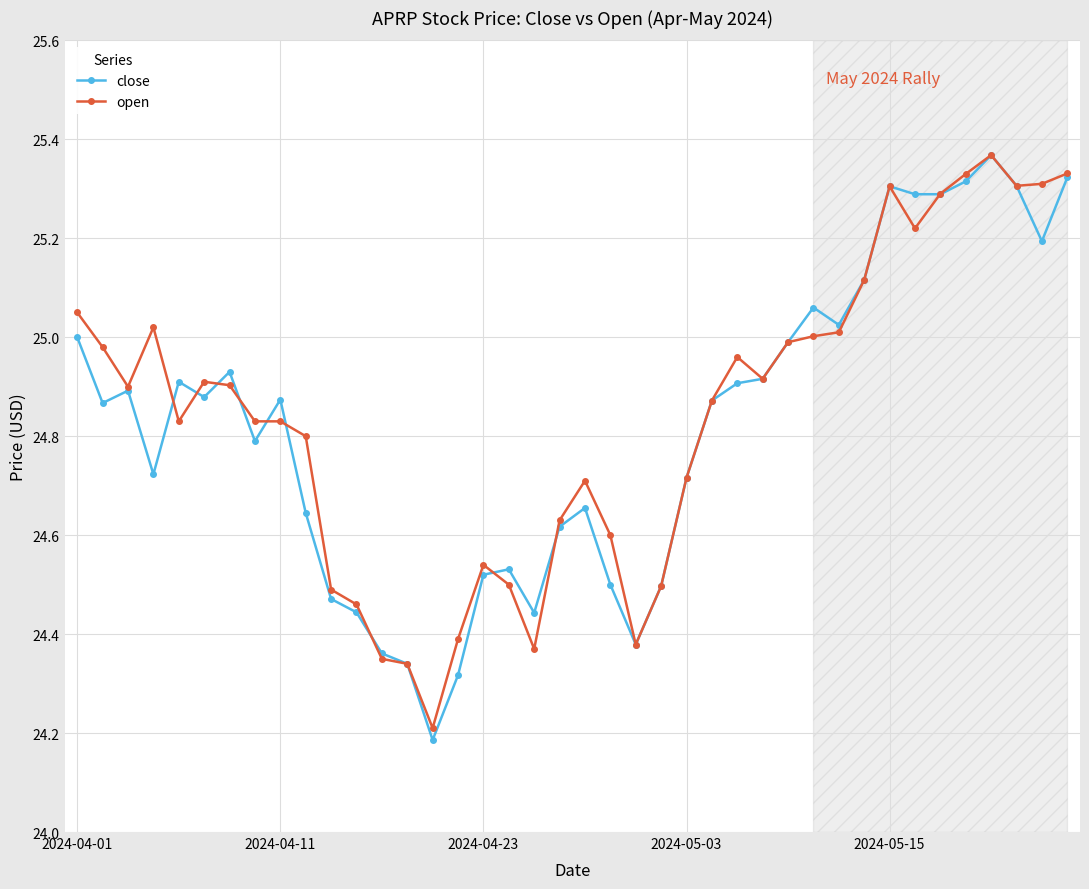

Which series has the largest range (max minus min)?

close